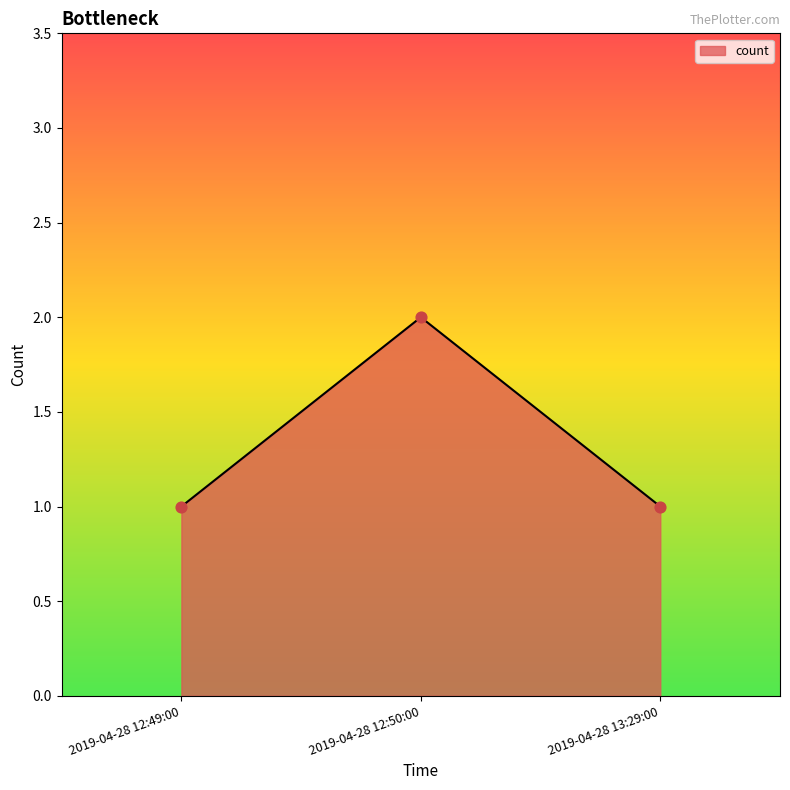

Approximately how many times larger is the value at 2019-04-28 12:49:00 compared to 2019-04-28 12:50:00?

0.5